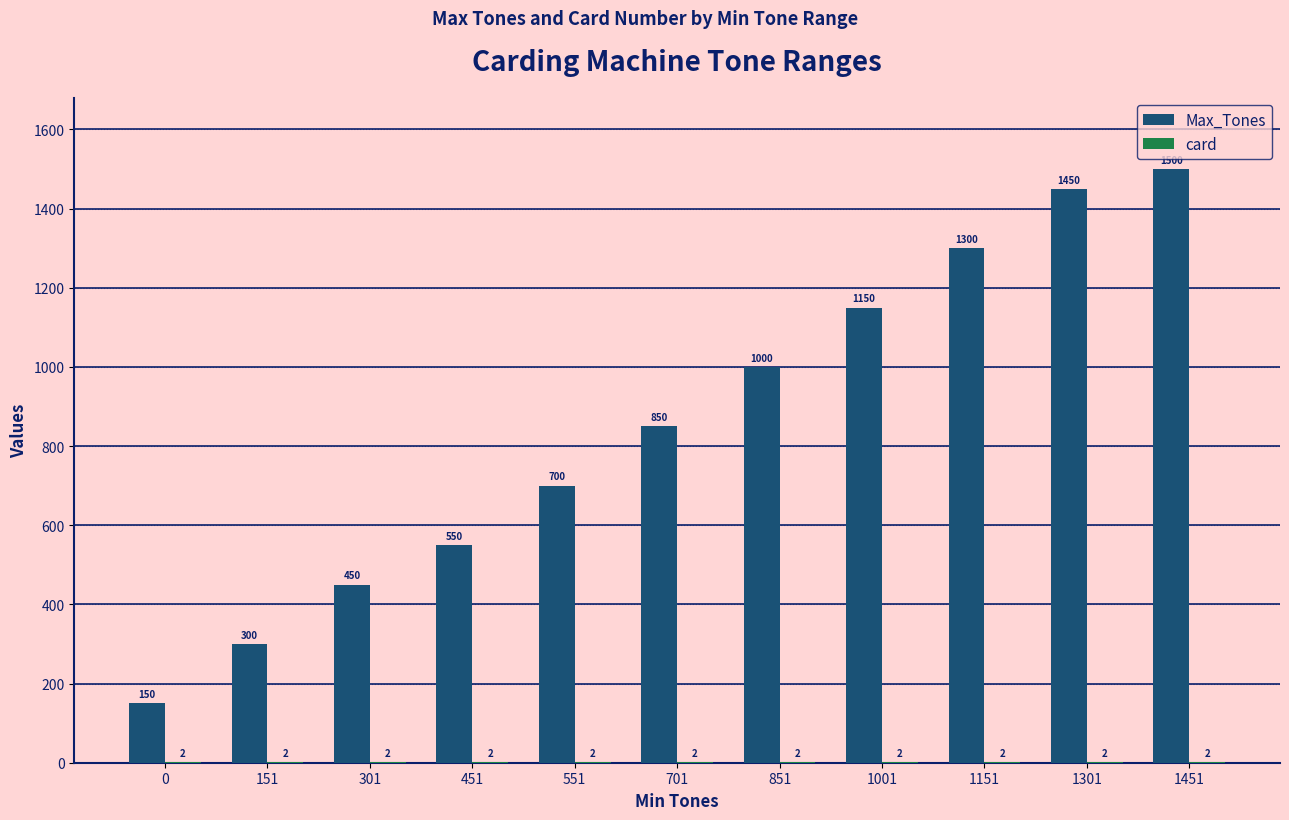

What is the greatest value displayed?

1500